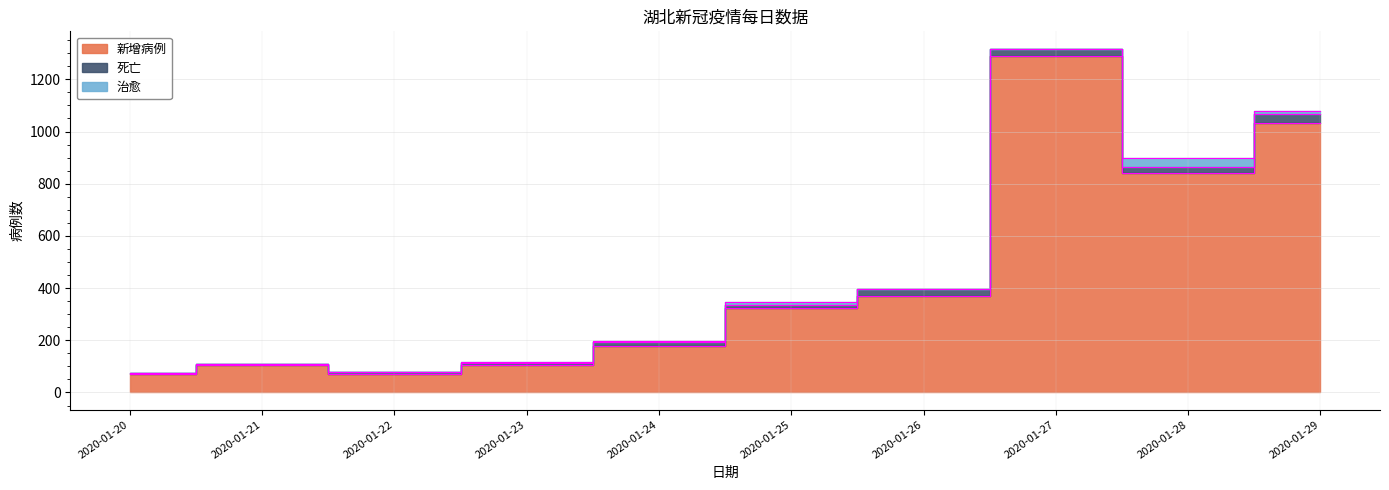

True or false: 死亡 has more than 0 points higher than both neighbors.

True